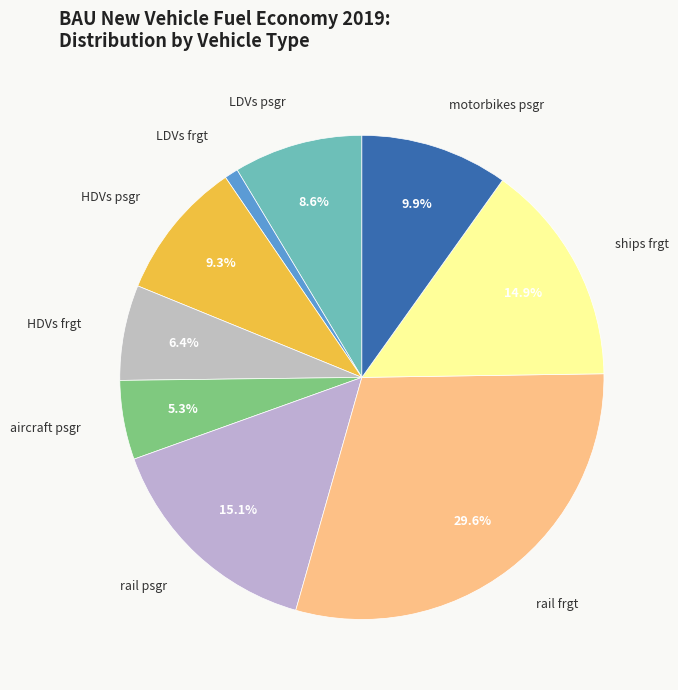

Which slice is the smallest?

LDVs frgt